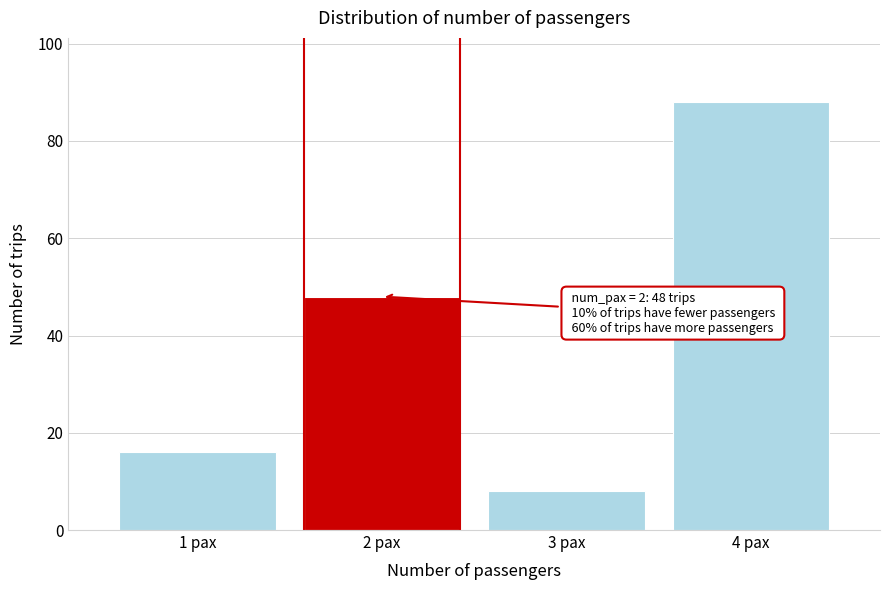

Reading left to right, transcribe all the data shown in this chart.

16	48	8	88